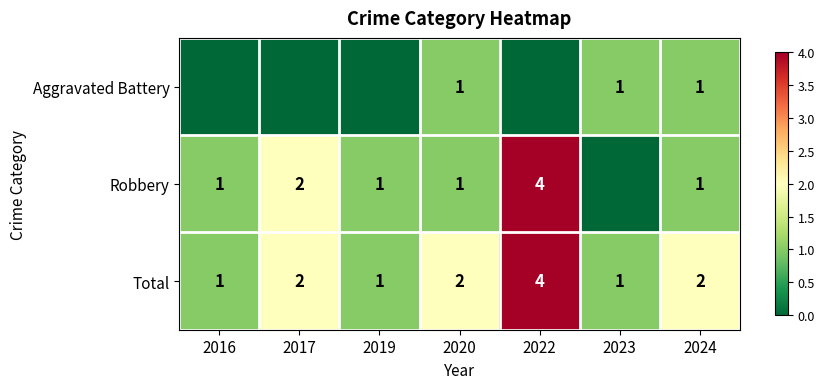

At which label does Total reach its minimum?

2016